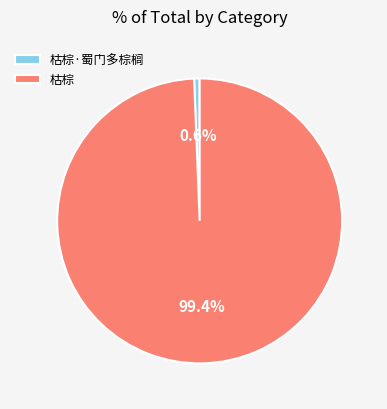

Rank the categories by value from lowest to highest.

枯棕·蜀门多棕榈, 枯棕